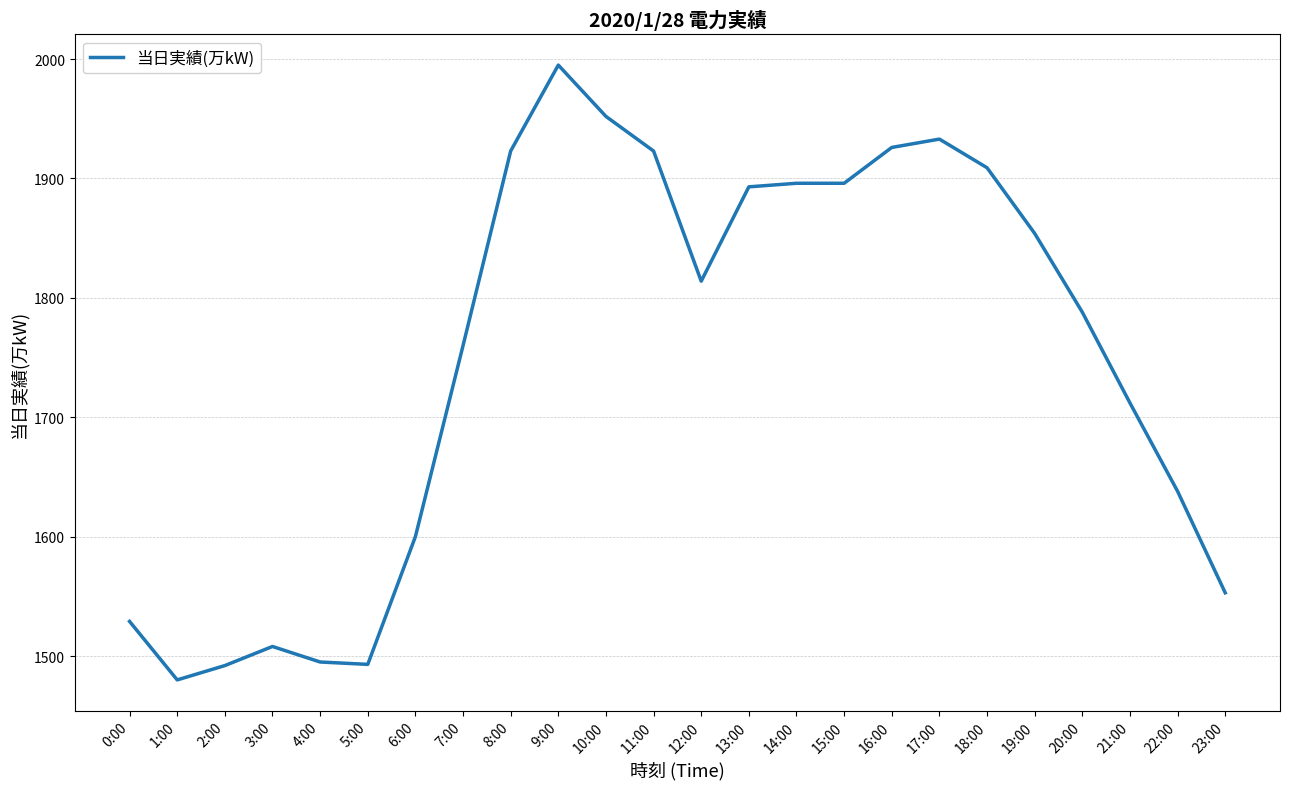

Approximately how many times larger is the value at 13:00 compared to 19:00?

1.0